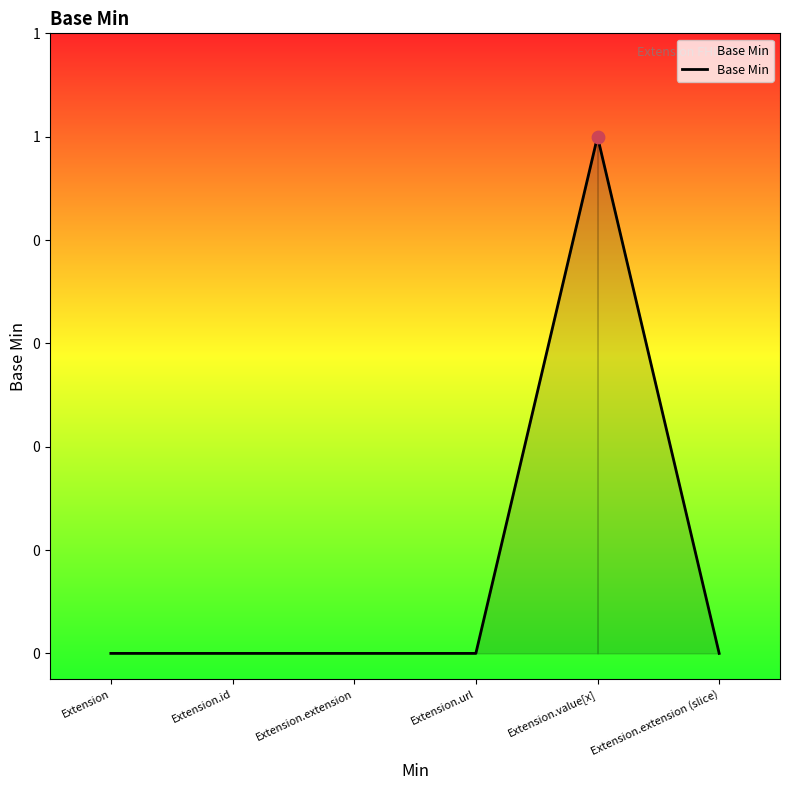

Between Extension.id and Extension.url, which is larger?

Extension.id